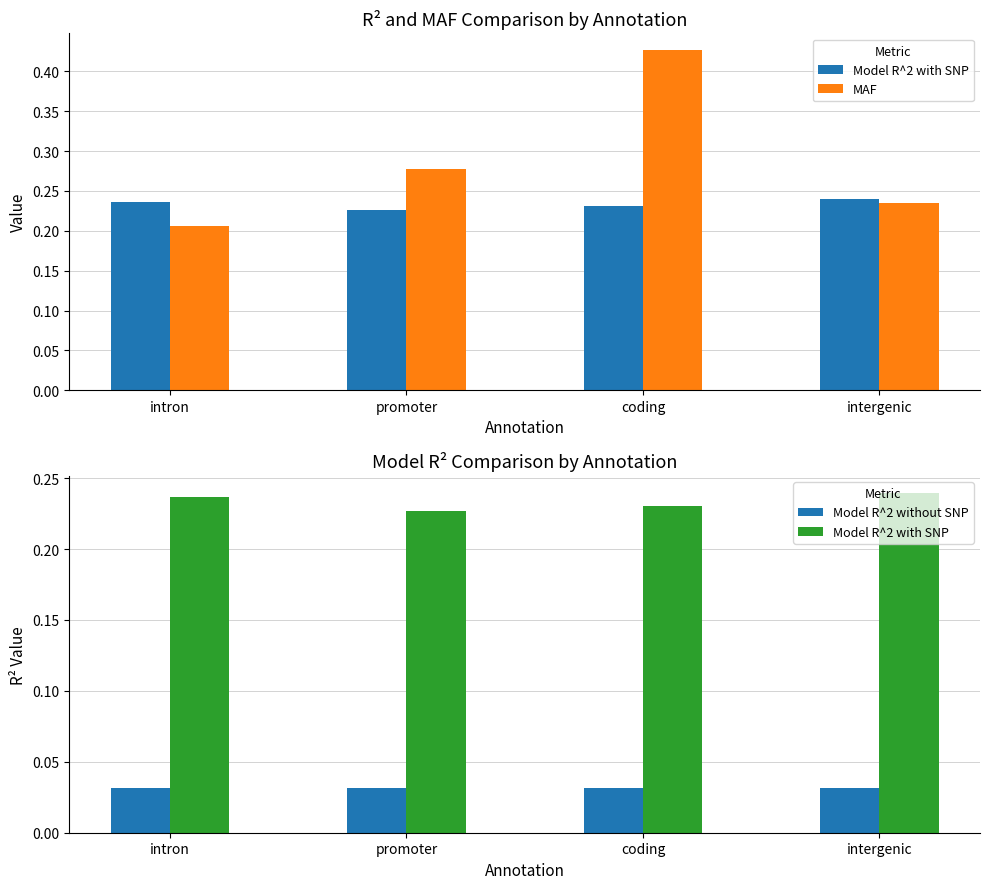

What is the sum of the MAF values at intron and intergenic?

0.4